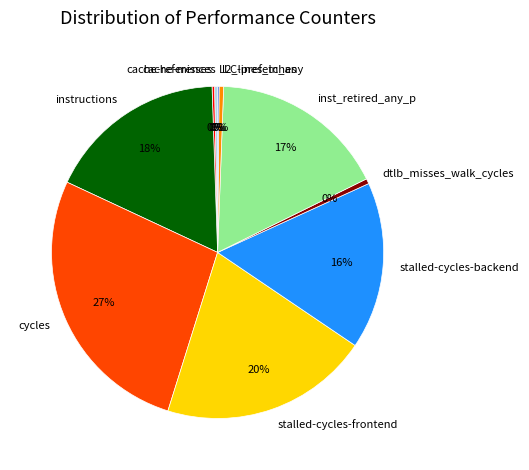

To the nearest percent, what is the average slice percentage?

10%